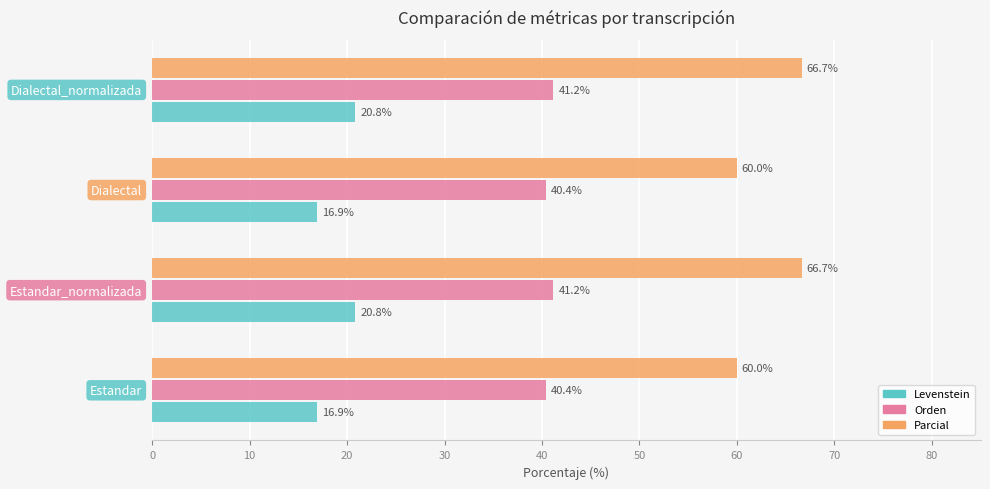

Which series has the largest total across all categories?

Parcial